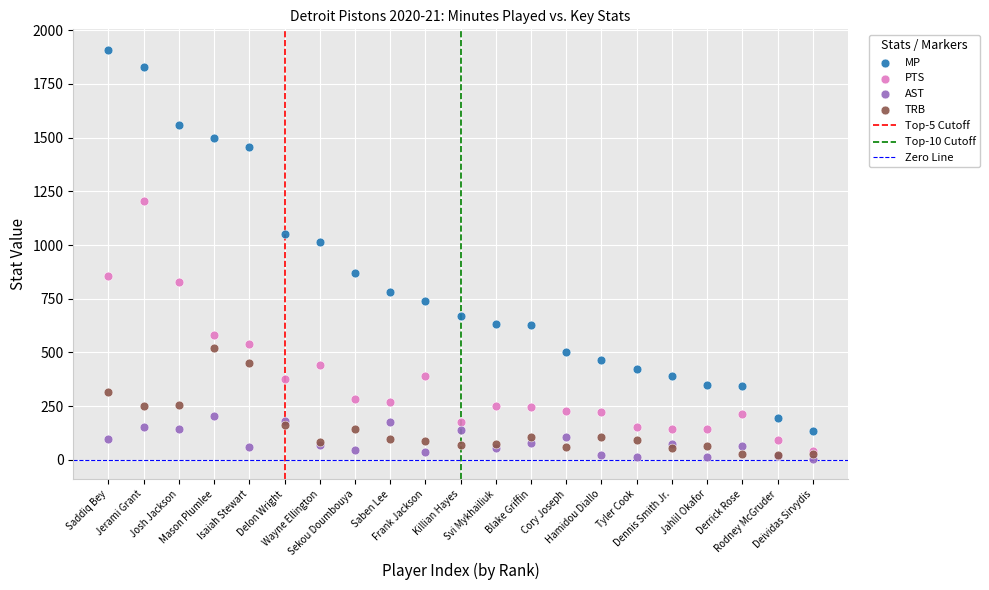

Which series reaches the minimum Y coordinate?

AST